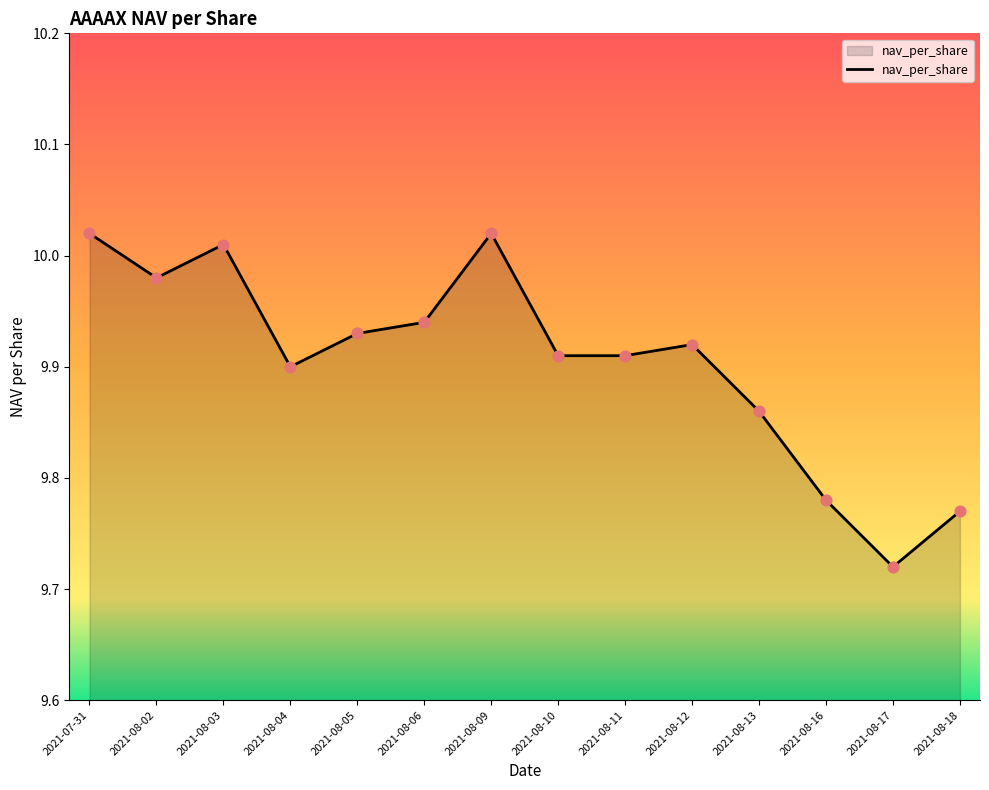

Between 2021-08-06 and 2021-08-10, which is larger?

2021-08-06